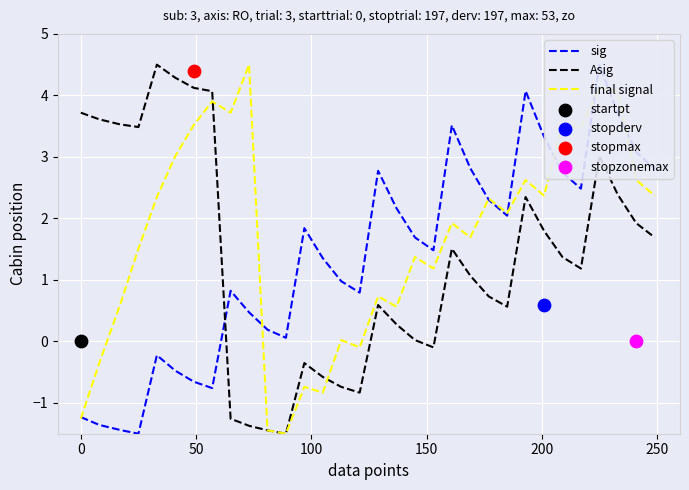

Which series has the largest total across all categories?

final signal